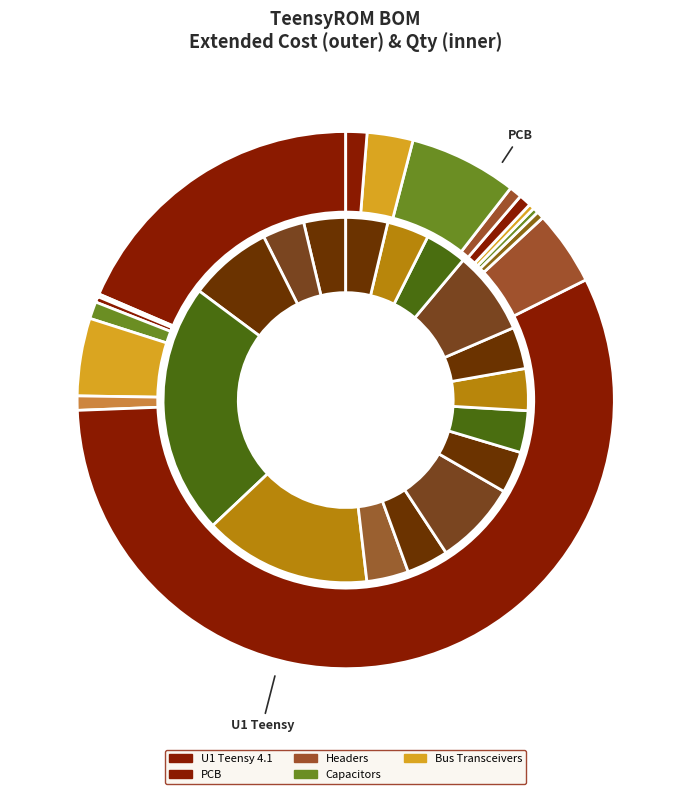

What portion of the pie excludes extended_cost?

96.3%